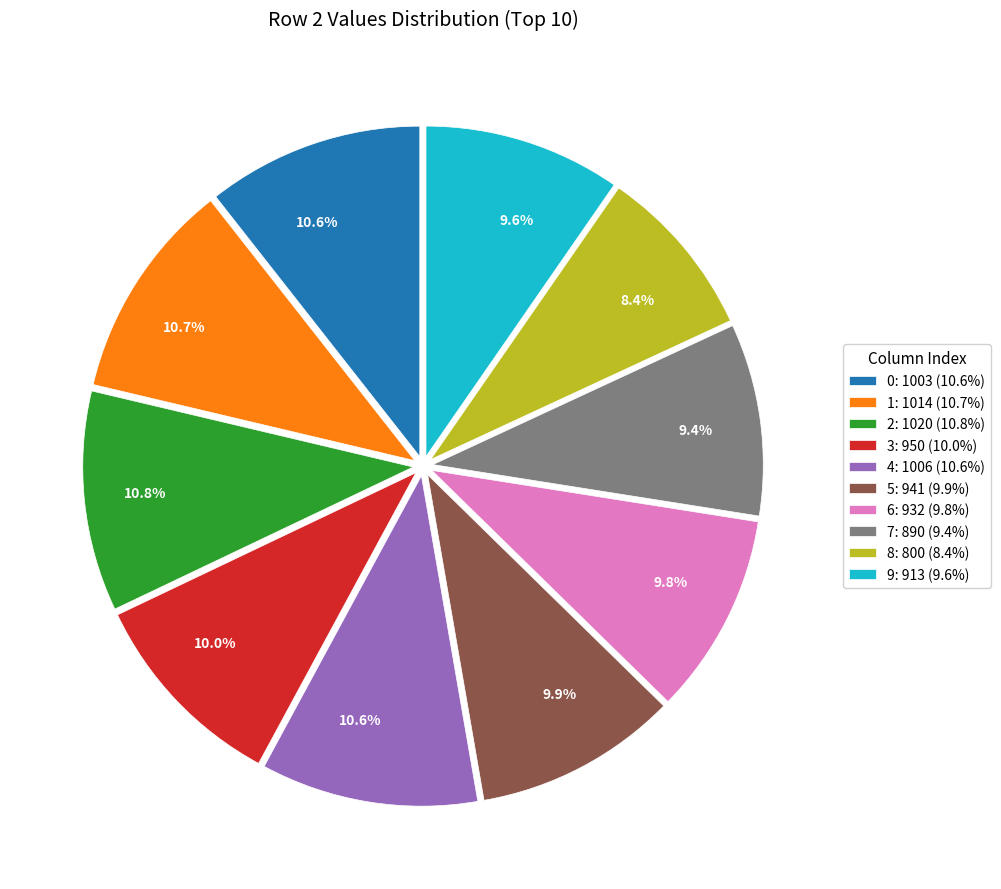

To the nearest percent, what is the difference between the 0 and 3 slice percentages?

1%